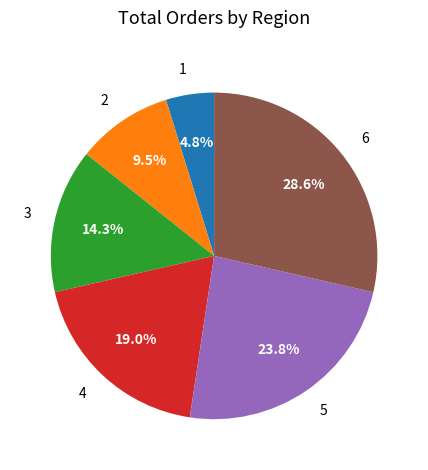

Is 3 the majority of the pie?

No